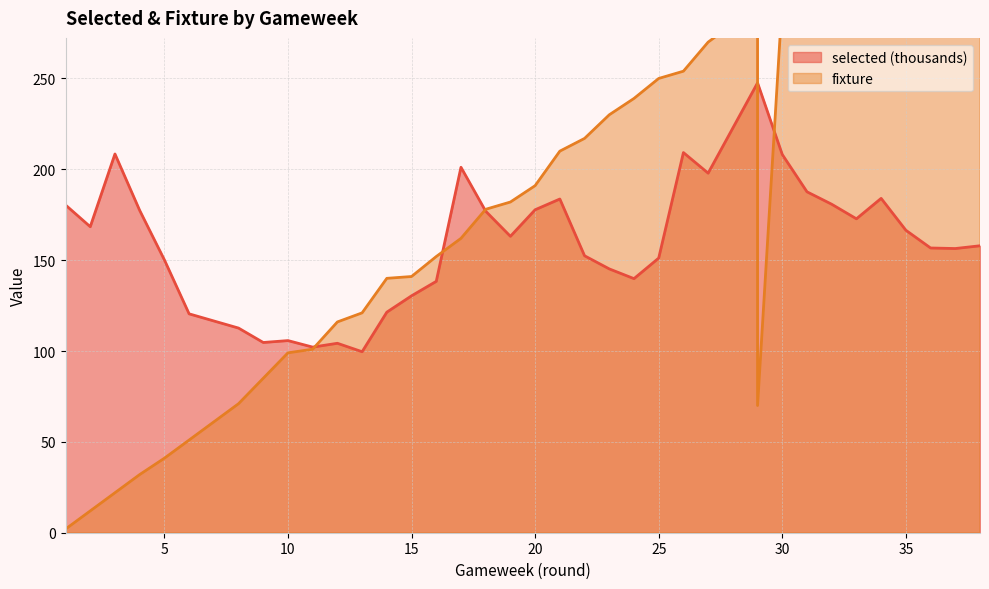

At which category is the sum across all series the highest?

29